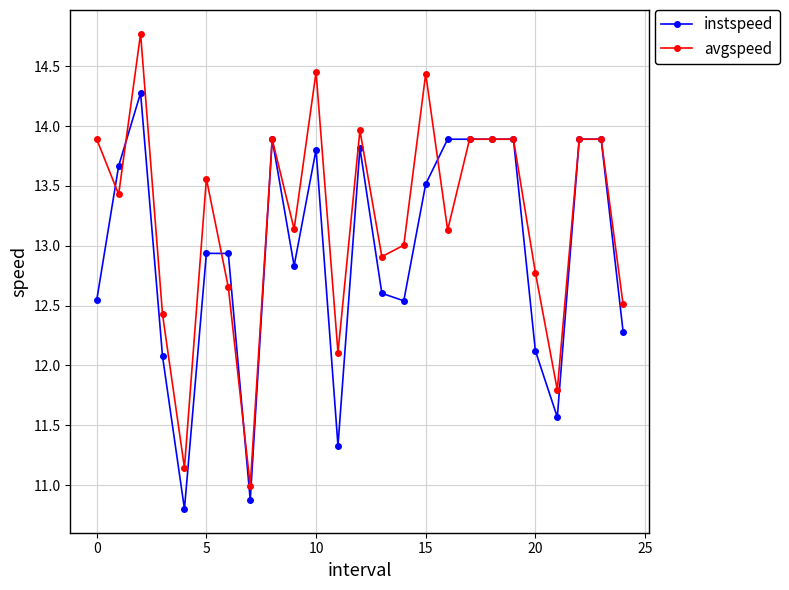

At how many categories does at least one series exceed 12?

22